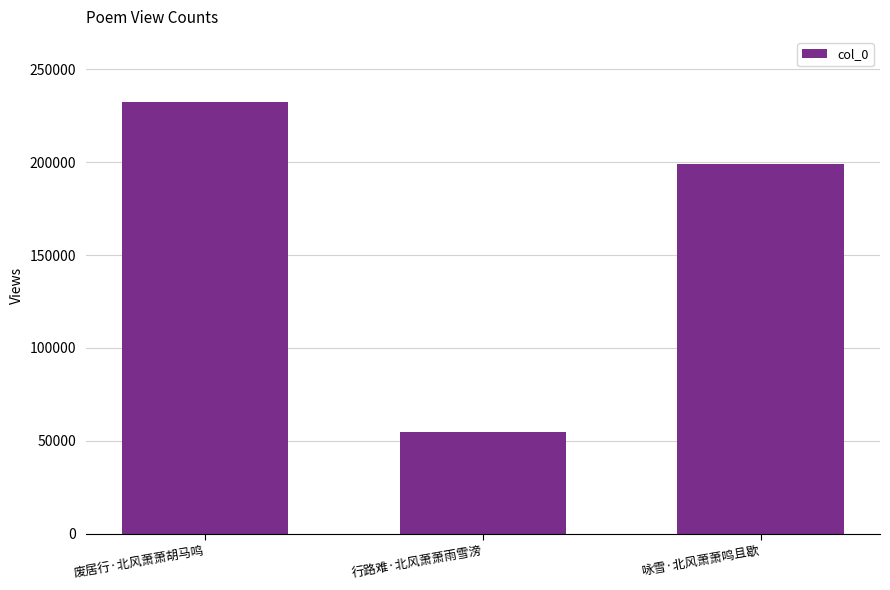

How many bars are there in total?

3